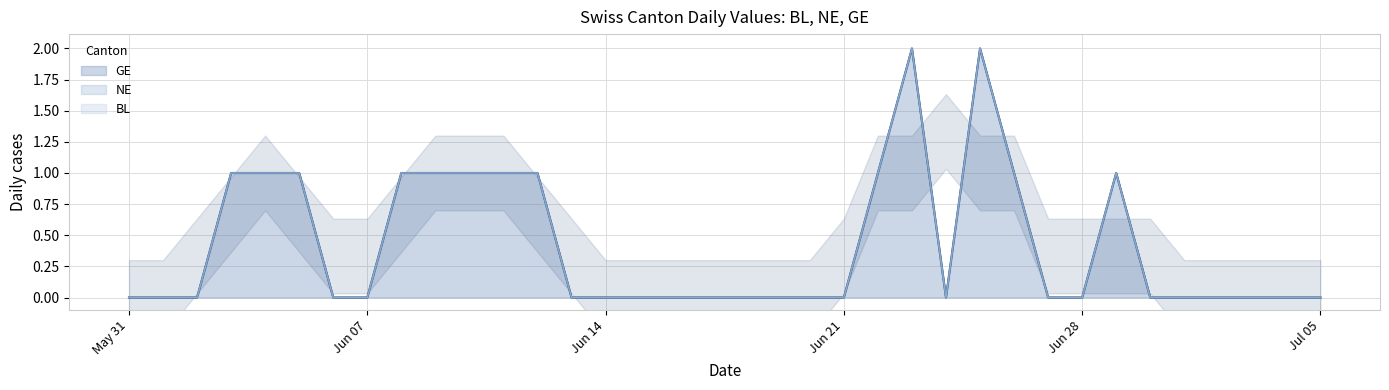

Between 2020-06-16 and 2020-06-01, which is larger?

2020-06-16